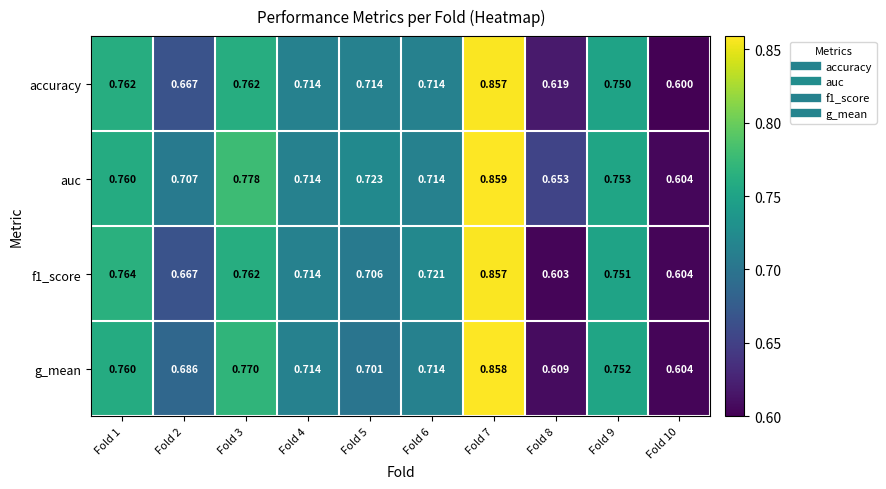

Which series has the largest range (max minus min)?

accuracy